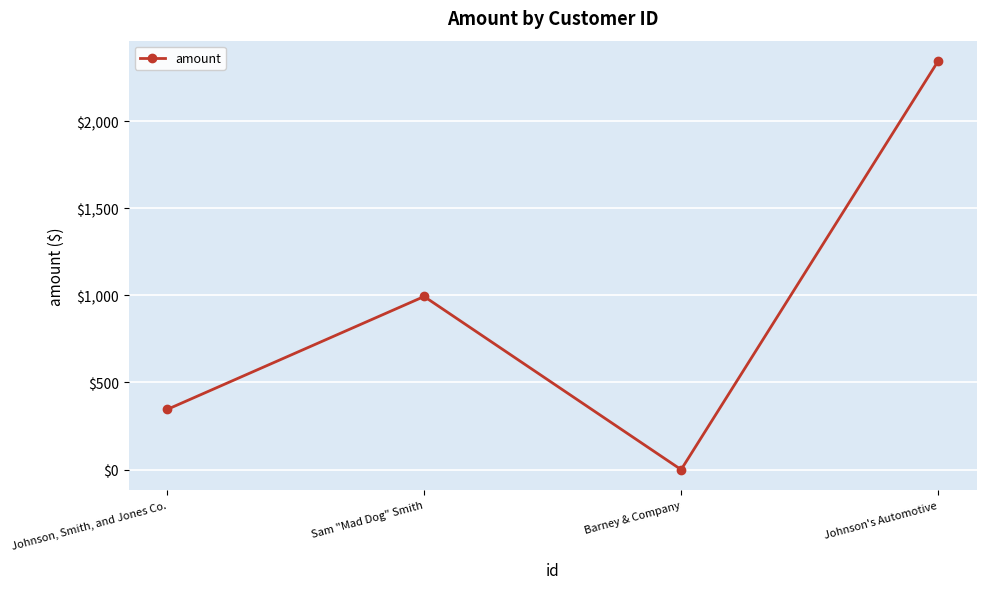

Reading left to right, what are all the values shown in this chart?

345.3	993.4	0.0	2344.0